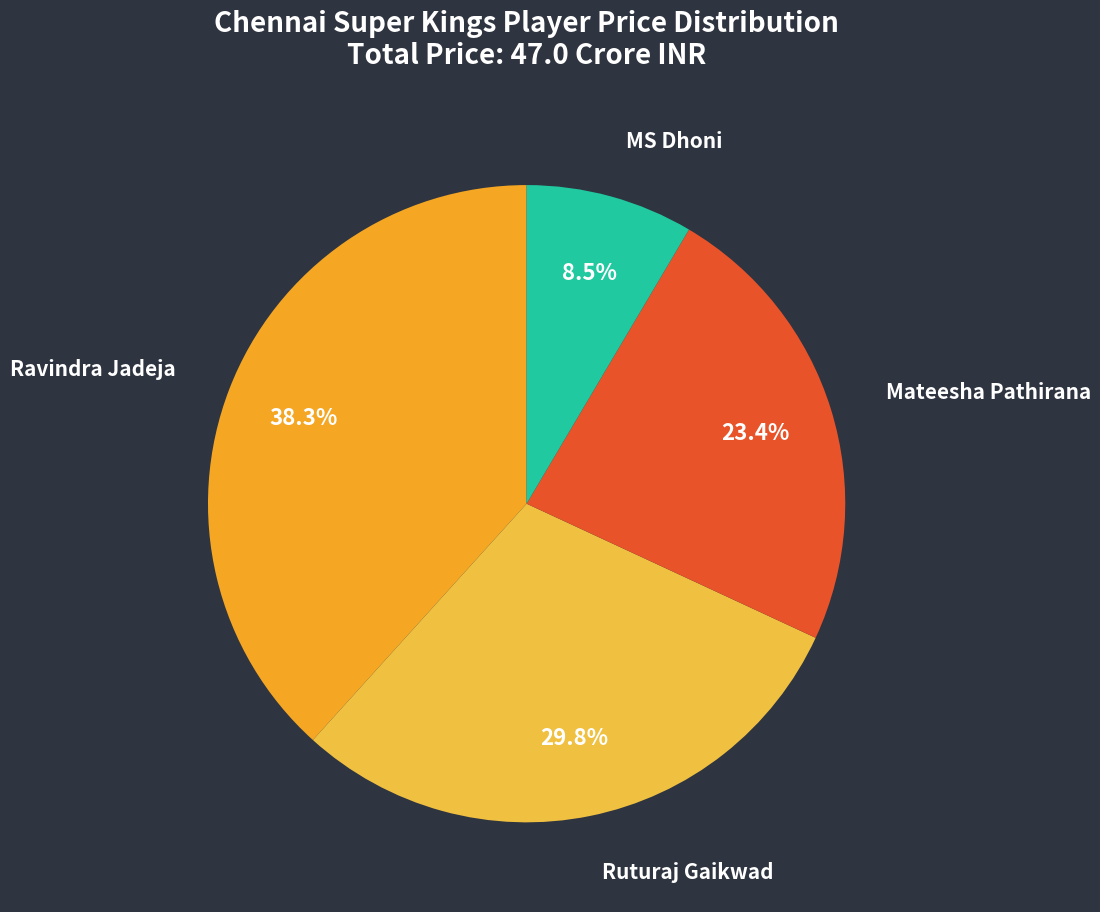

How many slices are in this pie chart?

4